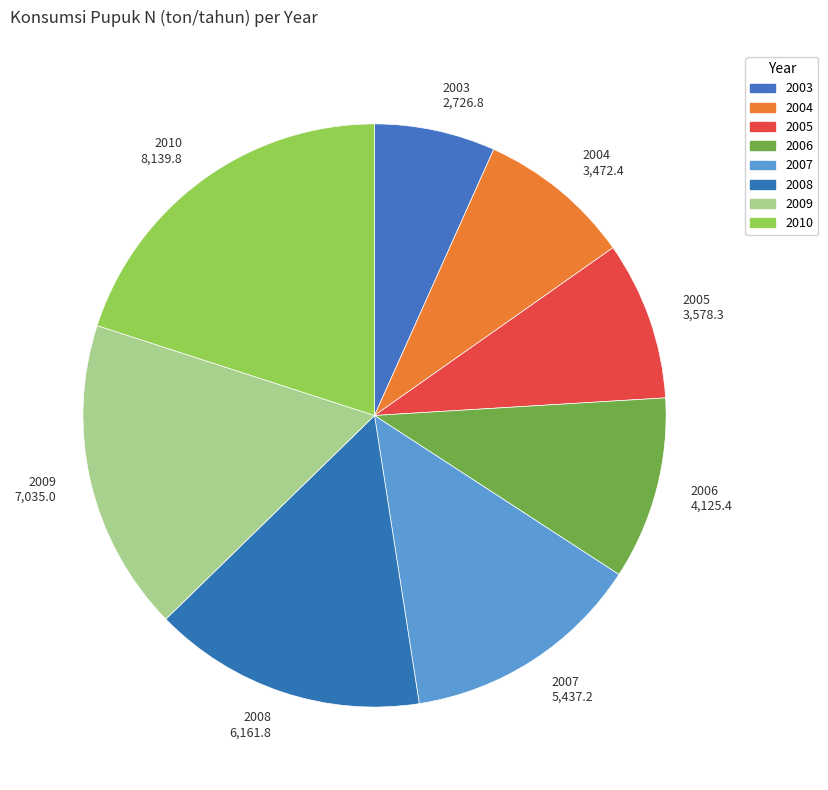

Is there any slice that represents more than half of the pie?

No